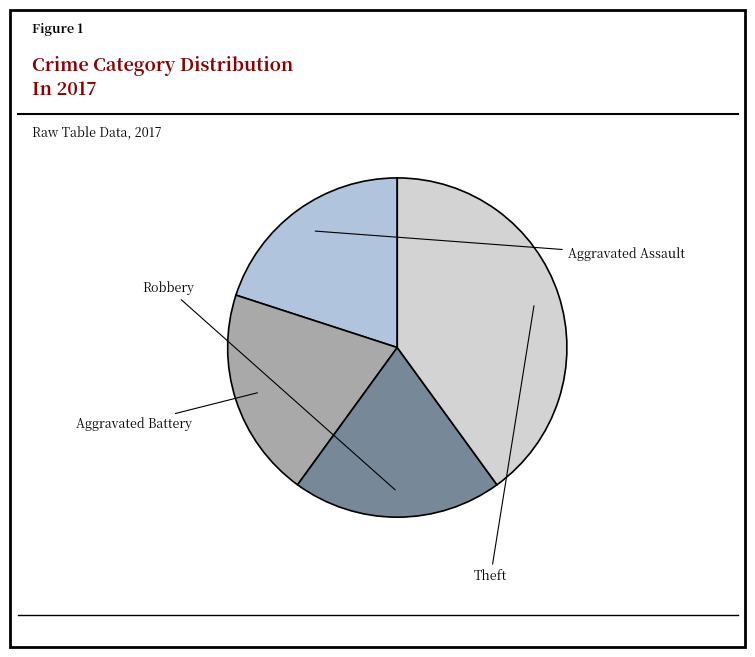

To the nearest percent, what is the difference between the largest and smallest slice percentages?

20%